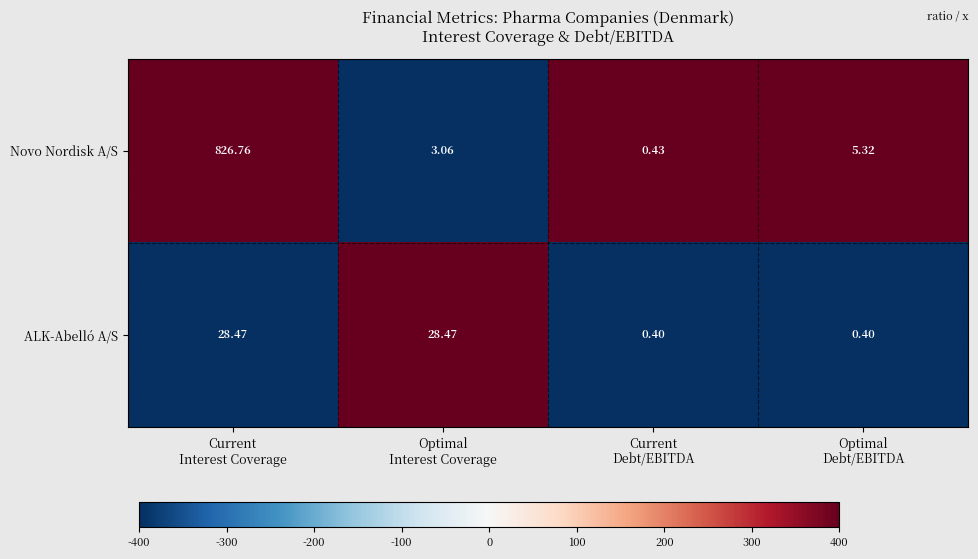

Which series has the largest total across all categories?

Novo Nordisk A/S